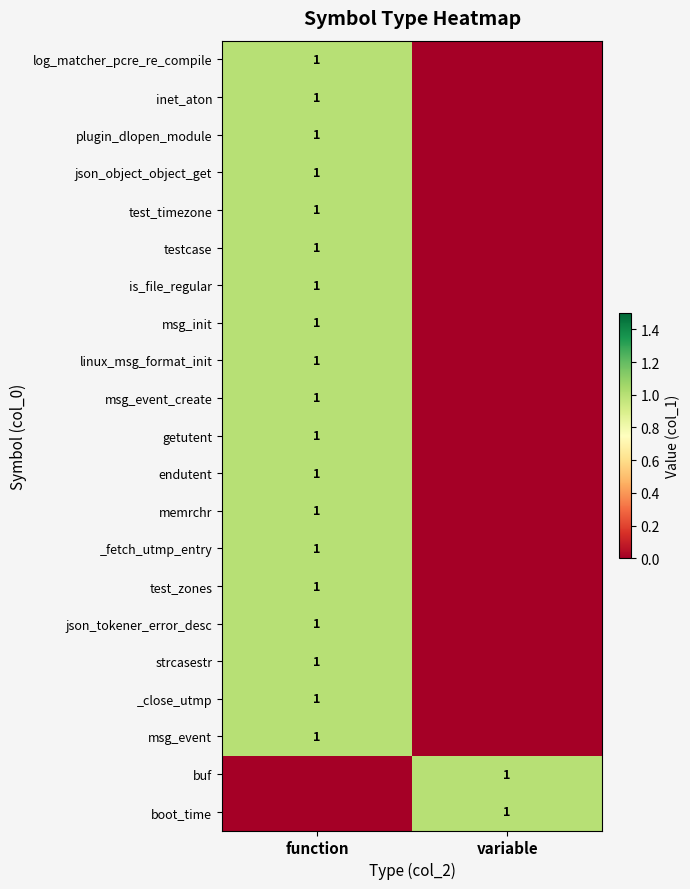

True or false: _close_utmp has a value of 1 at function.

True